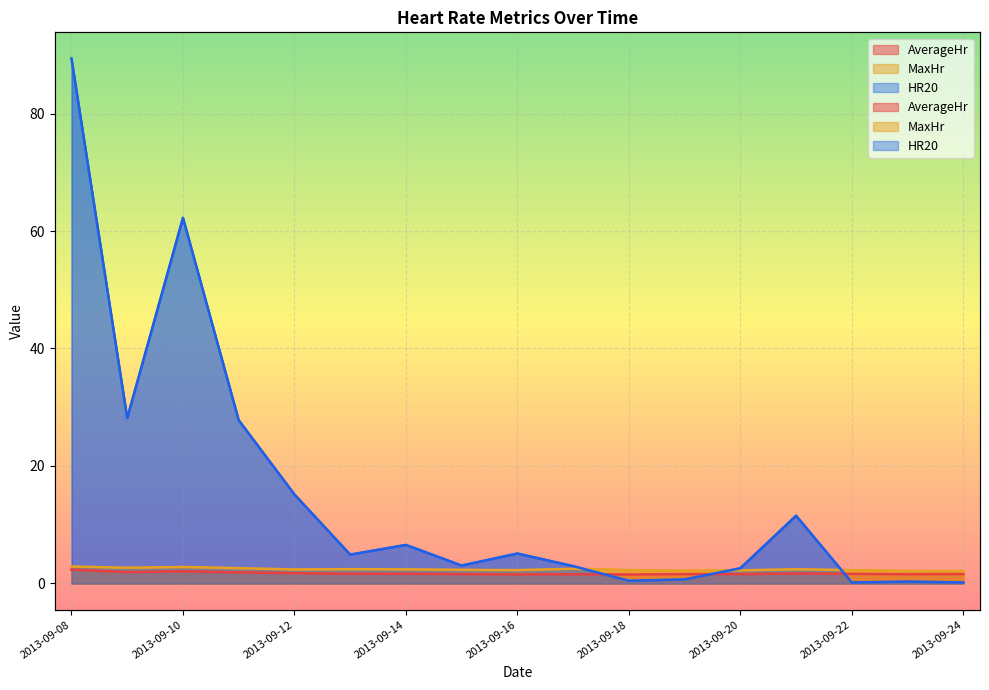

List the series in order of their peak value, lowest first.

AverageHr, MaxHr, HR20